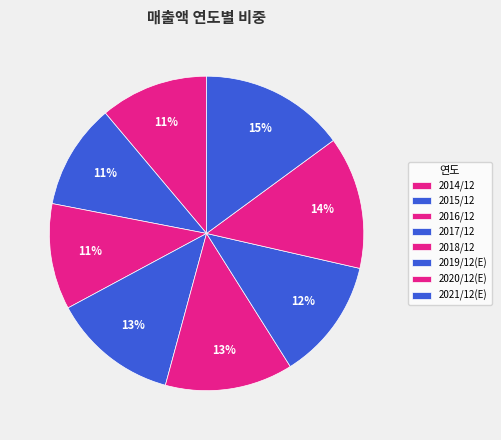

Approximately how many times larger is the value at 2016/12 compared to 2019/12(E)?

0.9